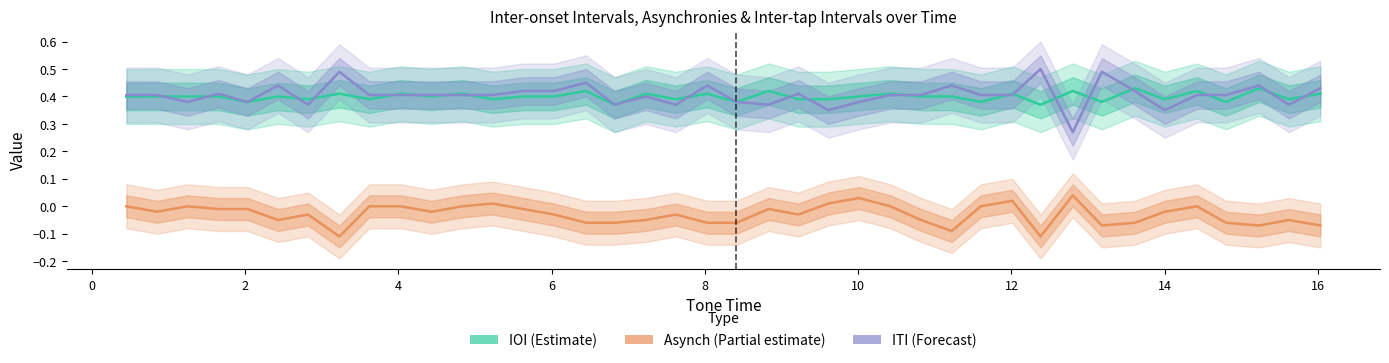

What is the smallest value displayed?

-0.1